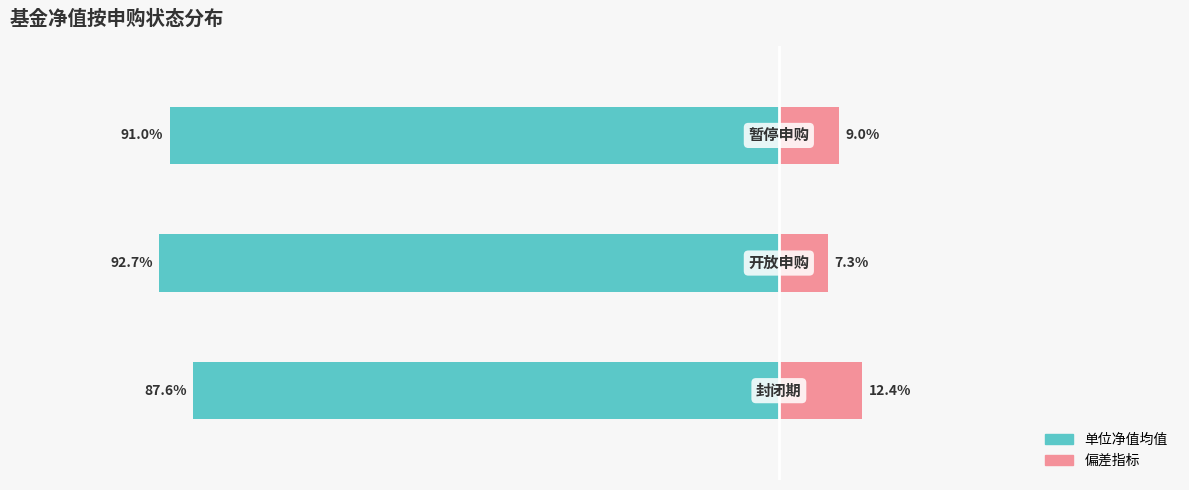

What are all the series names shown in the legend?

单位净值均值, 偏差指标